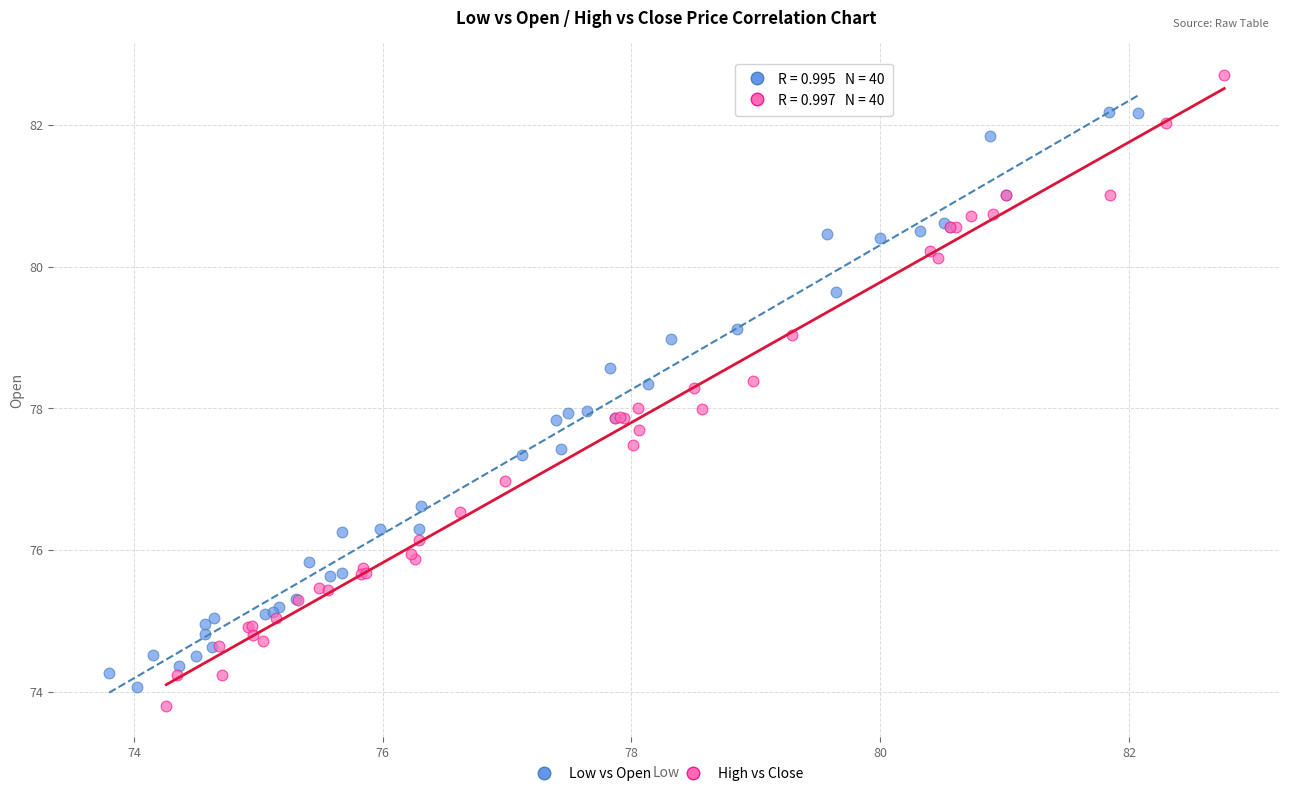

What are all the series names shown in the legend?

Low vs Open, High vs Close